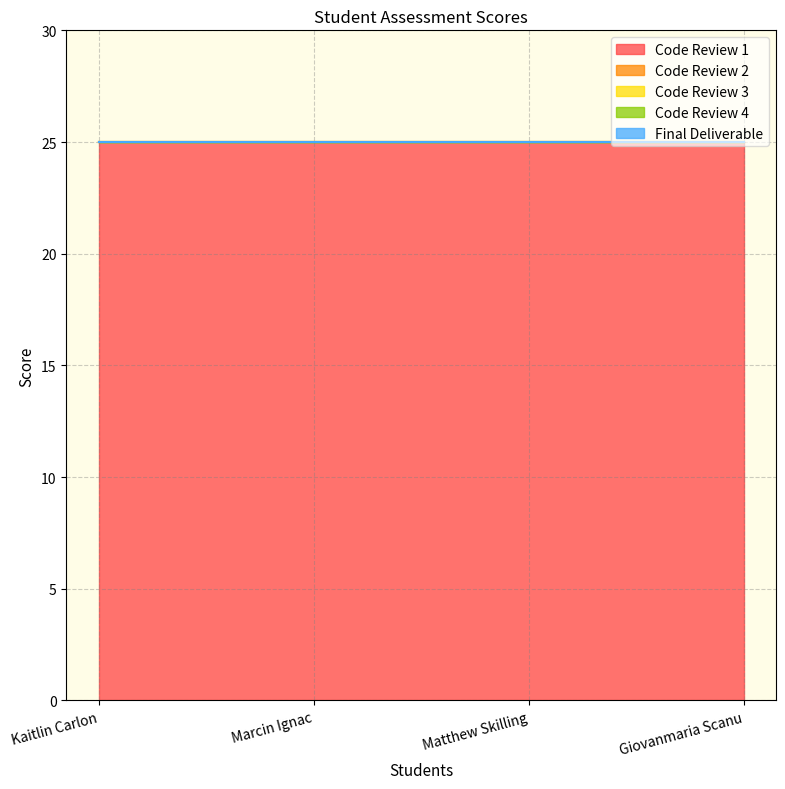

What is the label of the 2nd point from the right?

Matthew Skilling